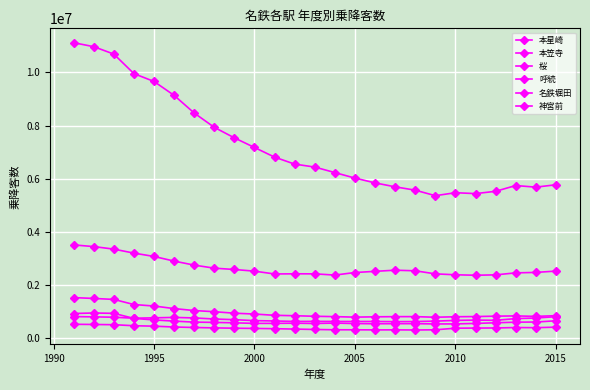

How many lines are shown in the chart?

6